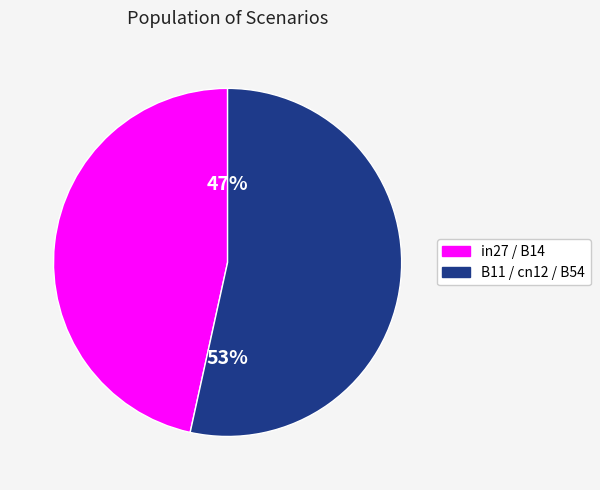

To the nearest percent, what is the average slice percentage?

50%